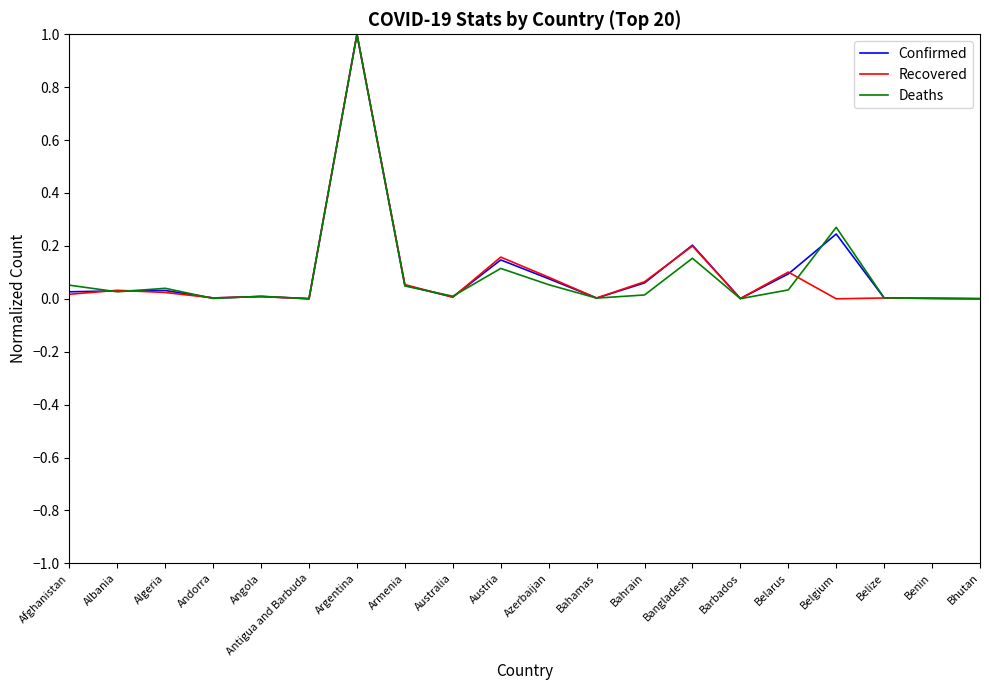

Is it true that Deaths equals 0.0 at Albania?

True